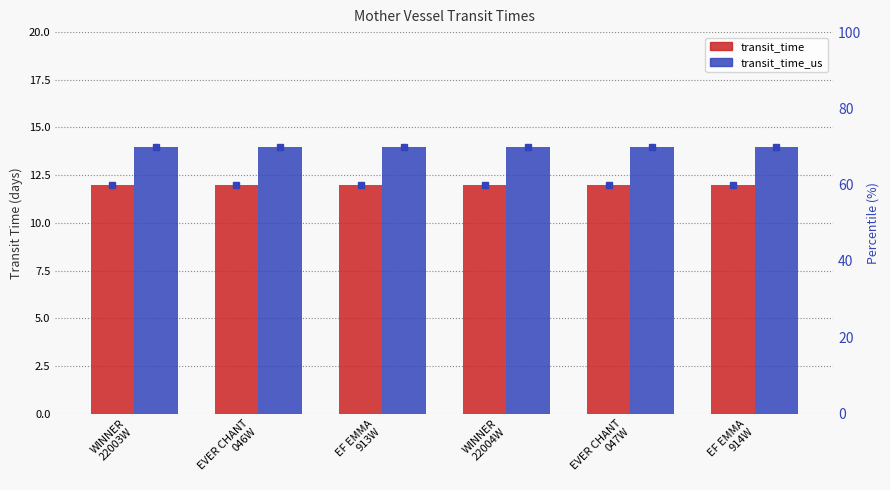

The value of transit_time_us at WINNER
22004W is 14. True or false?

True